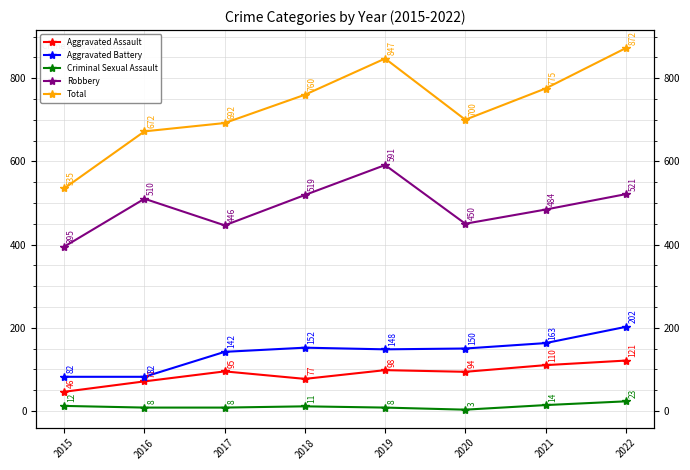

Between 2019 and 2015, which is larger?

2019